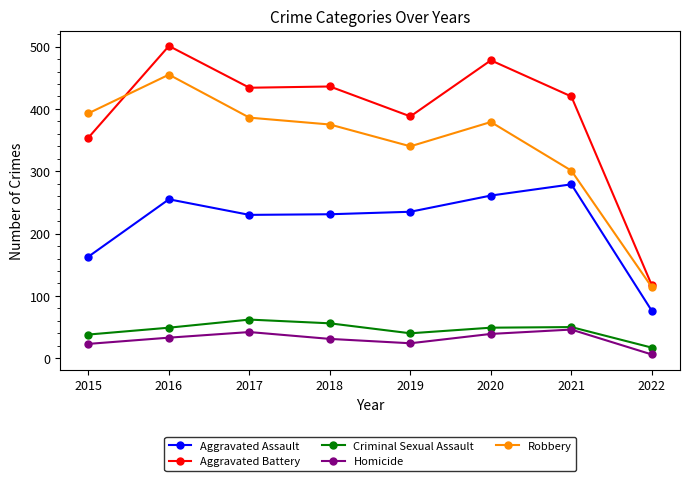

Which category has the highest value across all series?

2016